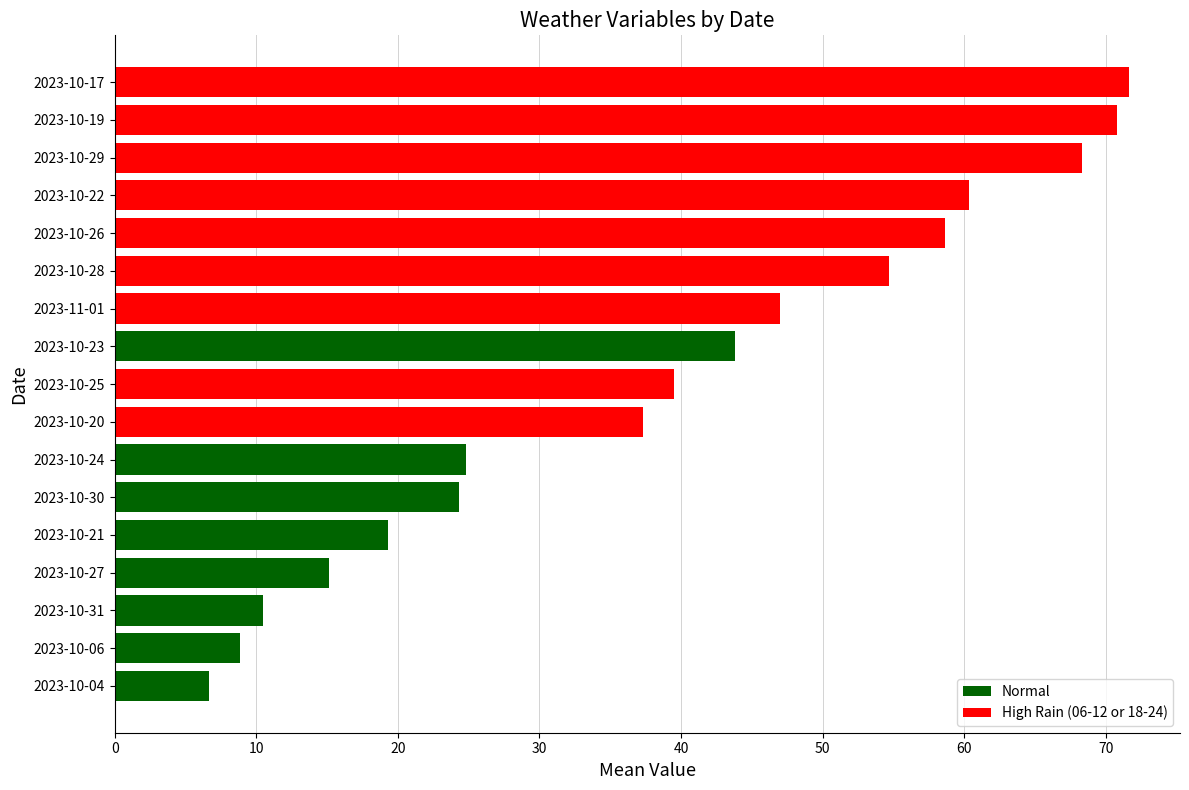

Which has a higher value, 2023-10-21 or 2023-10-22?

2023-10-22